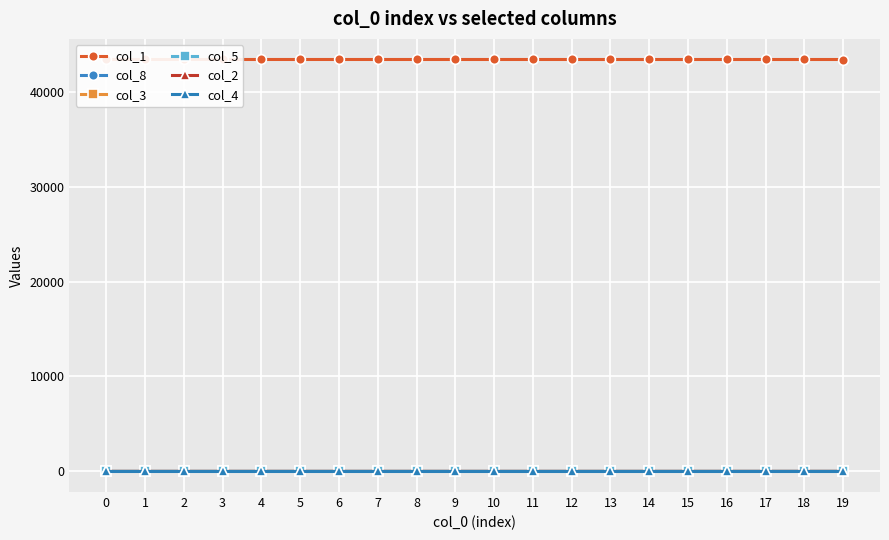

Does the chart display data point markers on the line(s)?

Yes